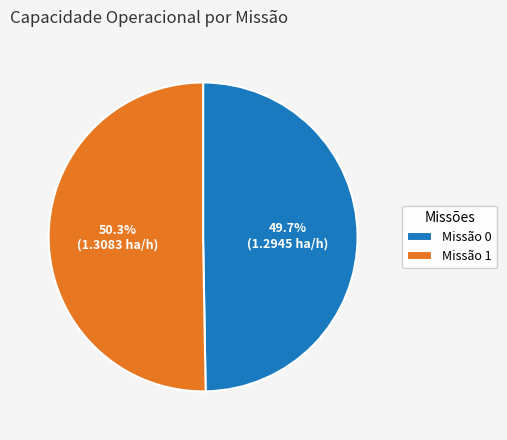

How many segments does this pie chart have?

2